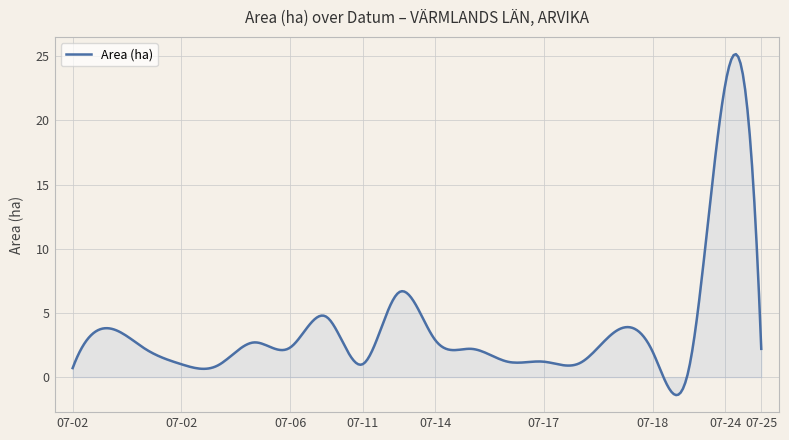

What is the difference between the maximum and minimum values?

26.6